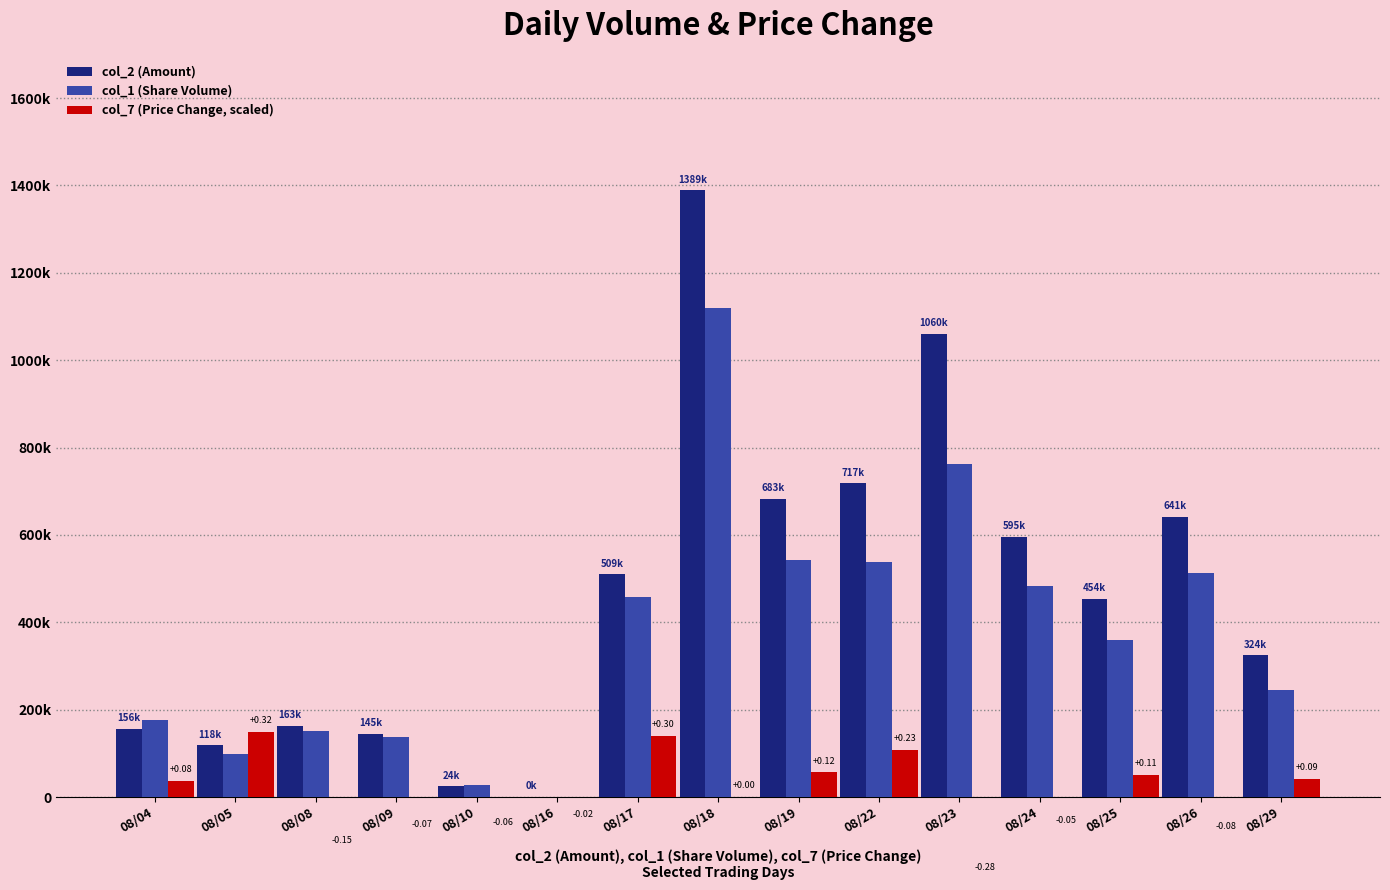

What is the difference between the col_1 (Share Volume) values at 08/19 and 08/10?

515000.0